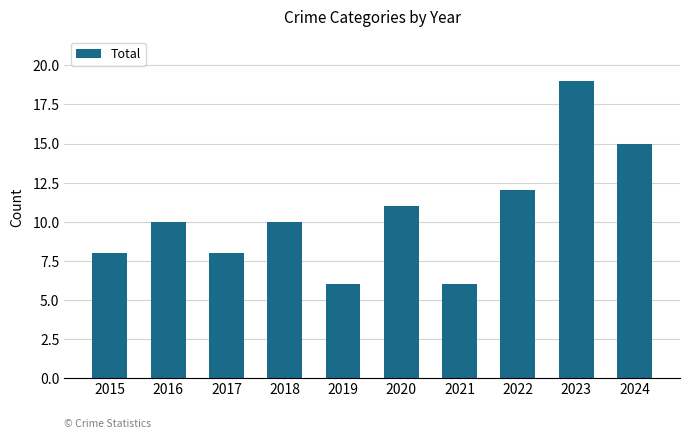

Reading left to right, extract all data points from this chart.

8	10	8	10	6	11	6	12	19	15